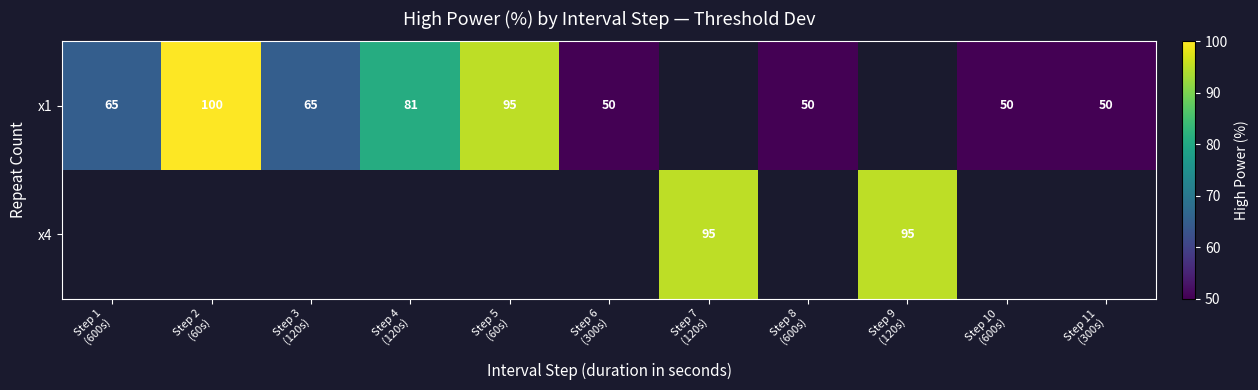

How many data points in x1 are less than 65?

4